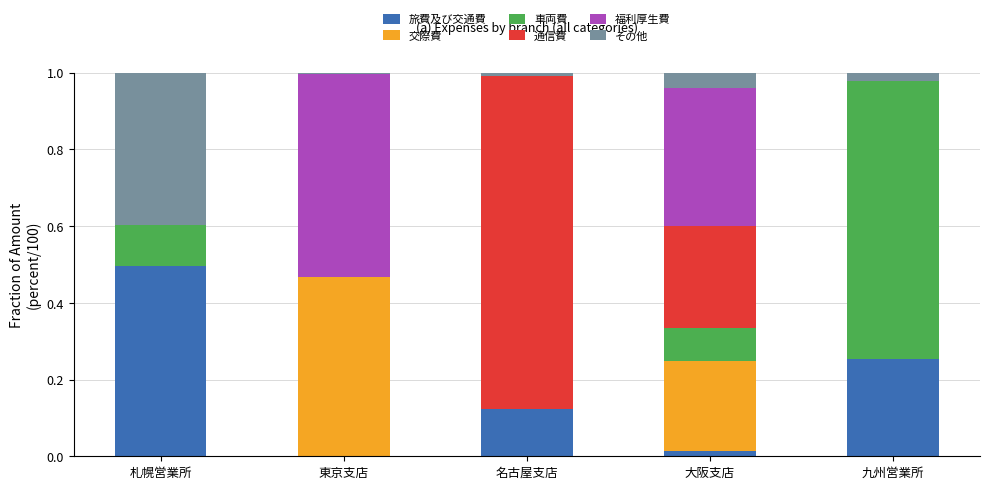

What is the total value across all series at 九州営業所?

1.0